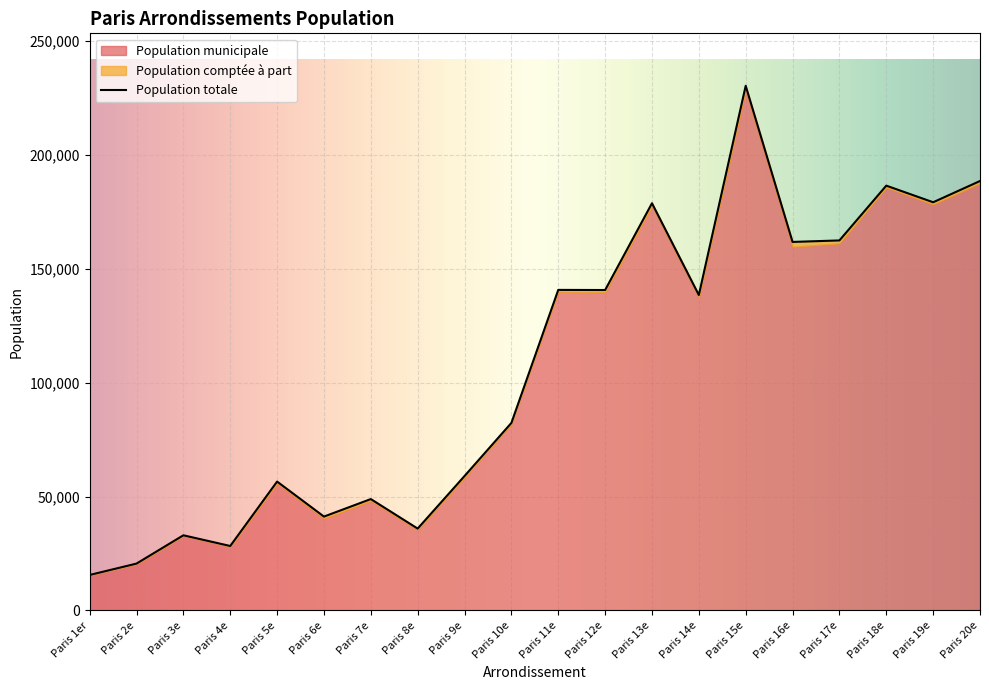

The Population totale series shows 161824 at Paris 16e. True or false?

True